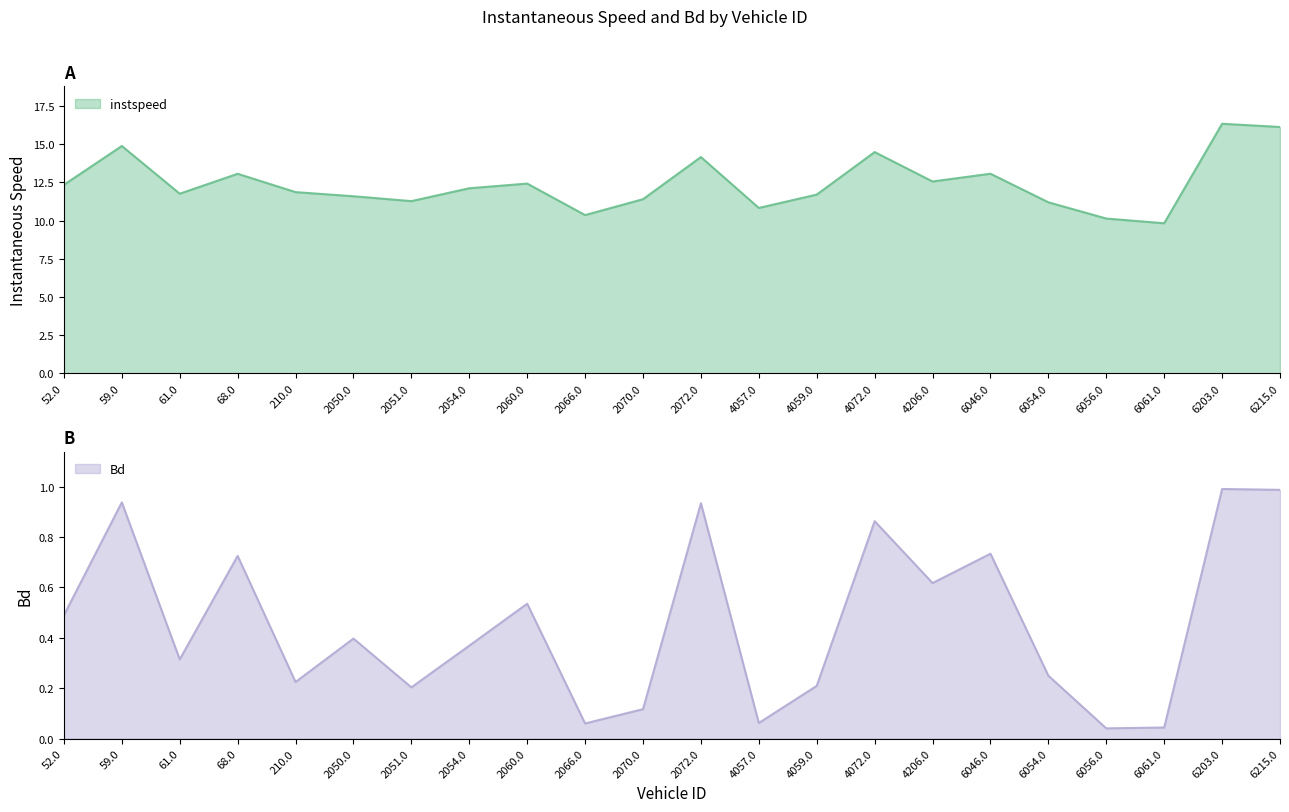

List the series in order of their overall mean, lowest first.

Bd, instspeed